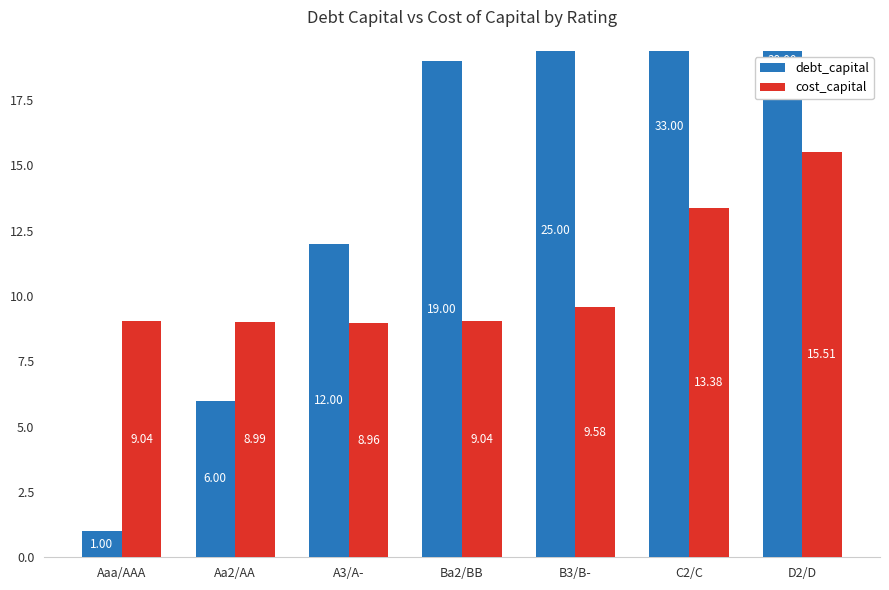

Which label corresponds to the largest value in the chart?

D2/D